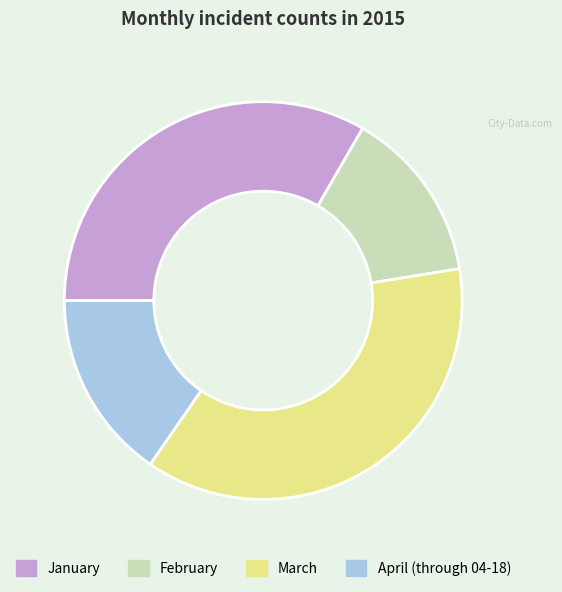

Rank the categories by value from highest to lowest.

March, January, April (through 04-18), February